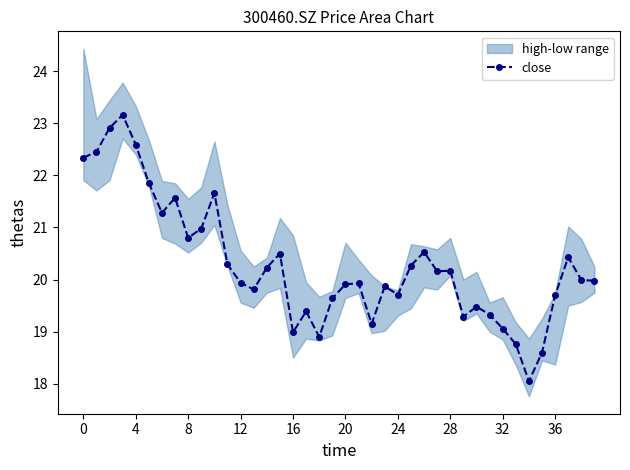

What is the minimum value for close?

18.1